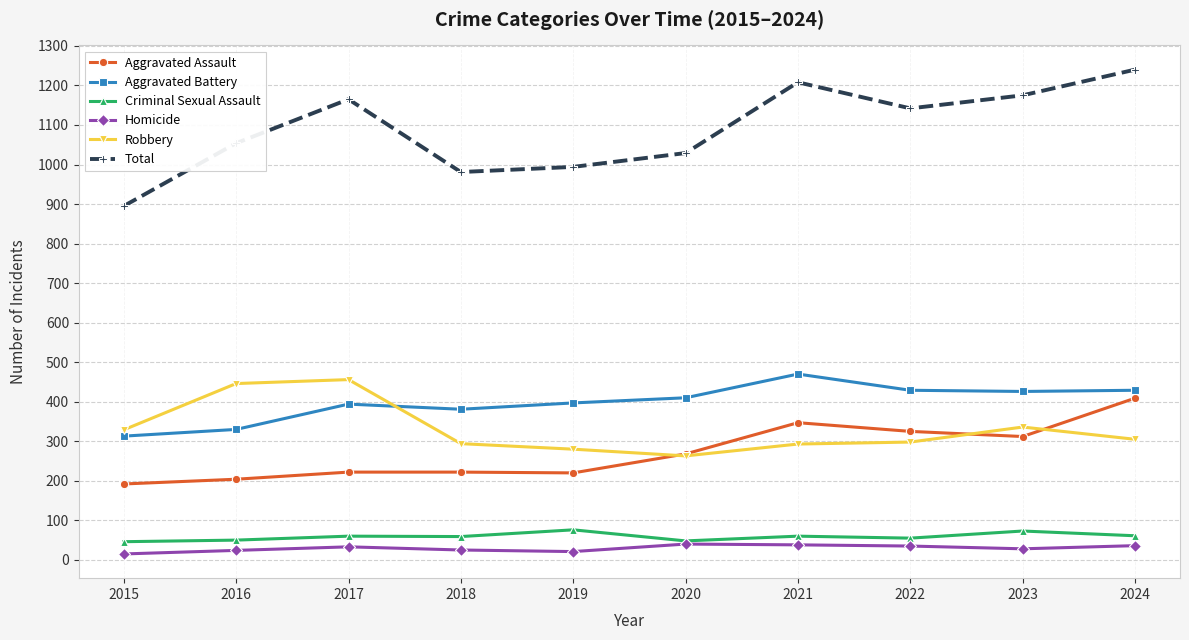

True or false: Aggravated Assault and Aggravated Battery cross at least once.

False